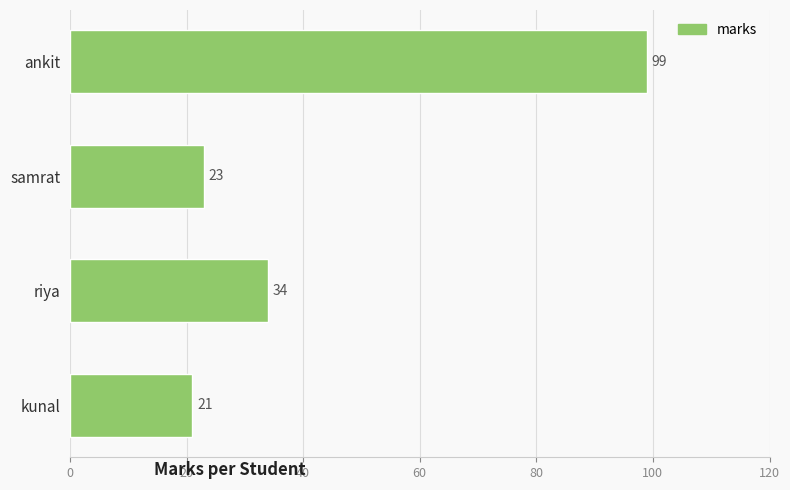

Approximately how many times larger is the value at ankit compared to kunal?

4.7